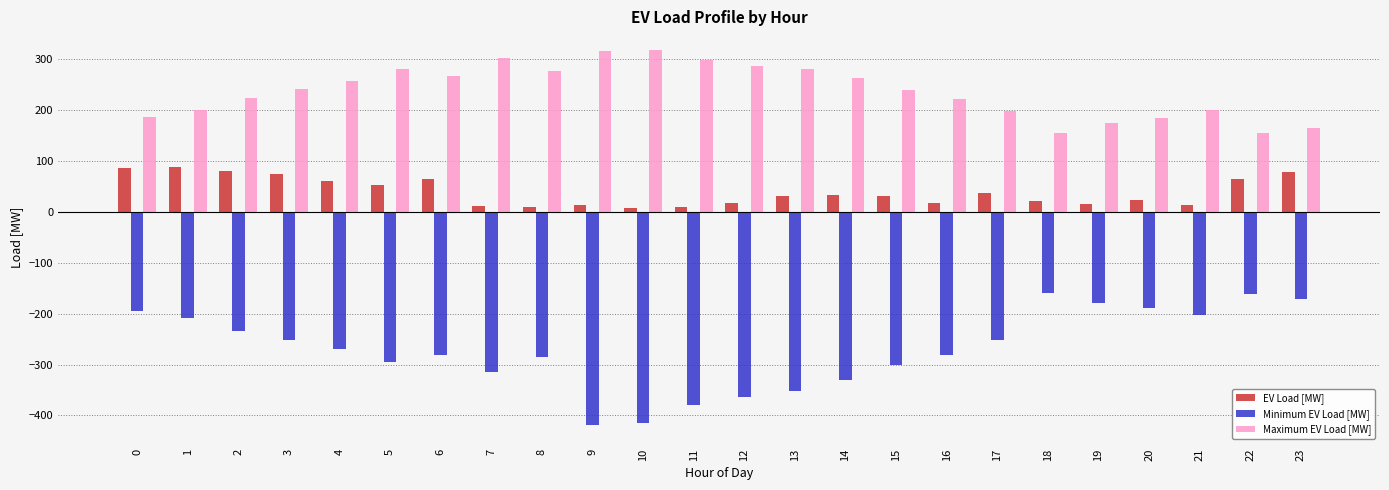

At how many categories does at least one series exceed 132?

24